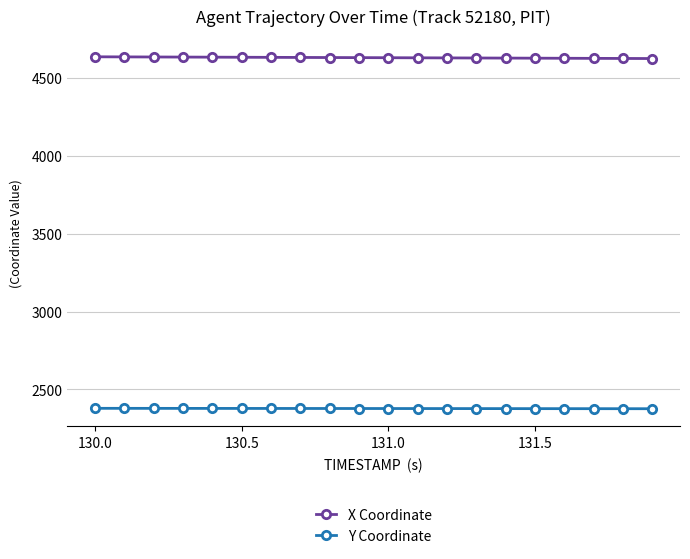

At how many categories does at least one series exceed 4246?

20